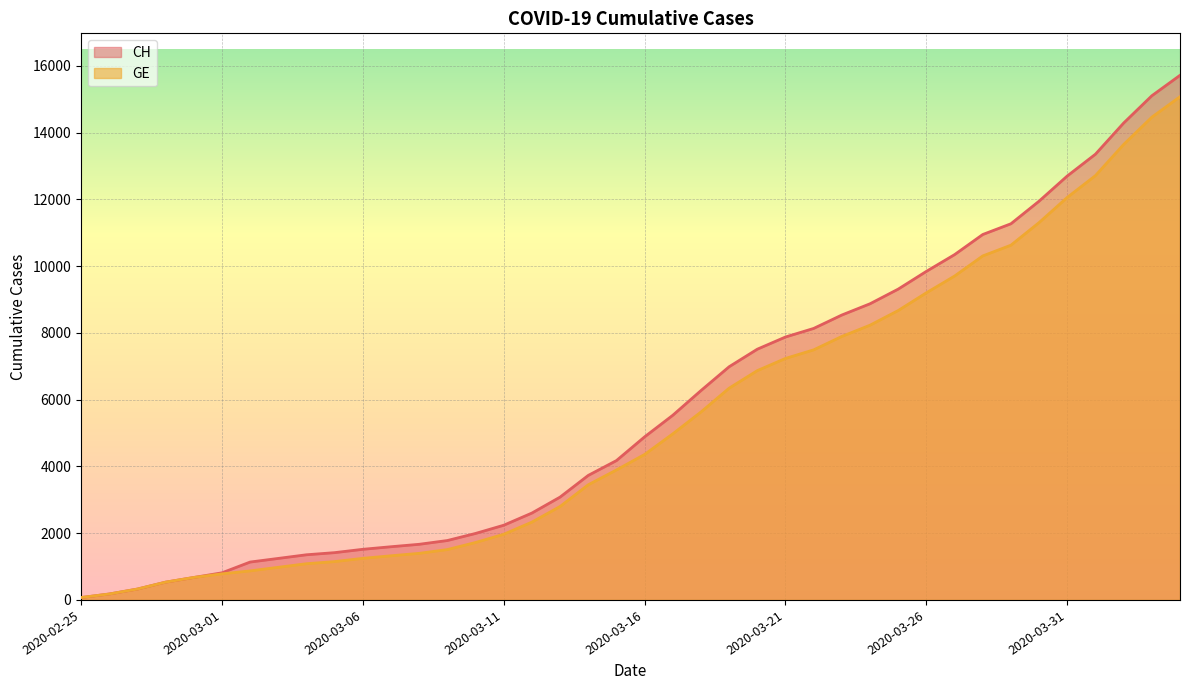

Which category has the highest value in the GE series?

2020-04-04